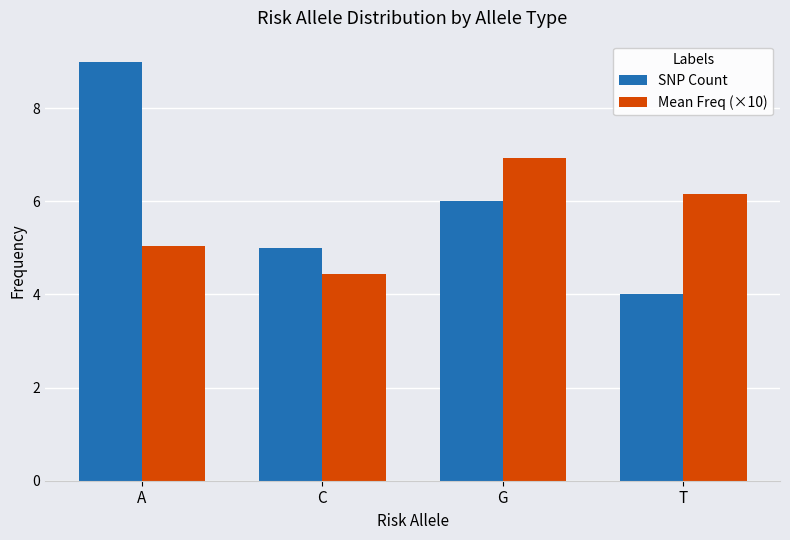

Is the value of Mean Freq (×10) at A greater than the value of SNP Count at G?

No